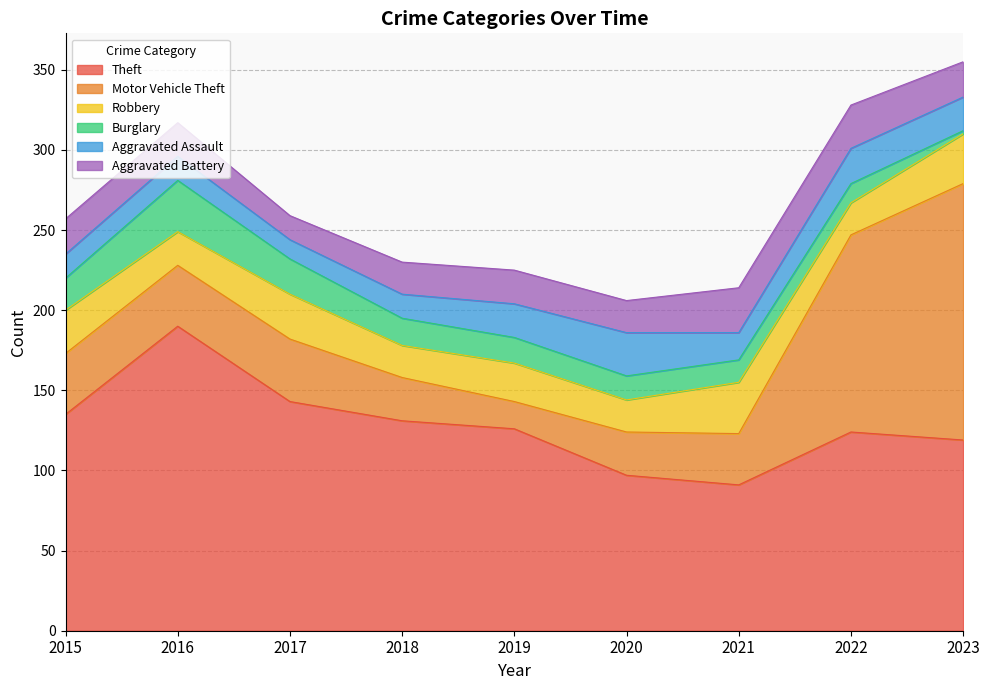

What is the highest value of the Theft series?

190